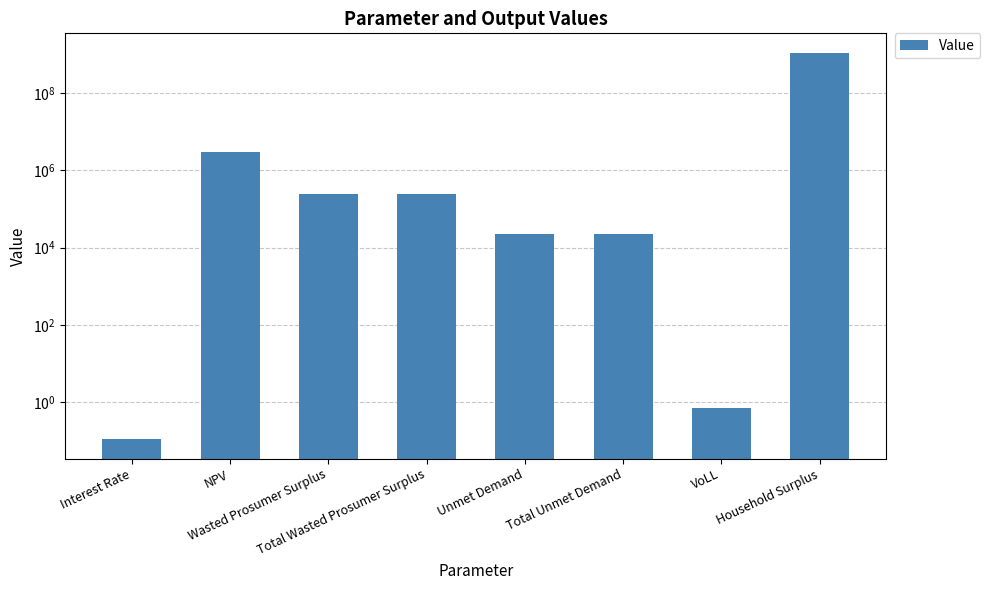

How many series are shown in this chart?

1